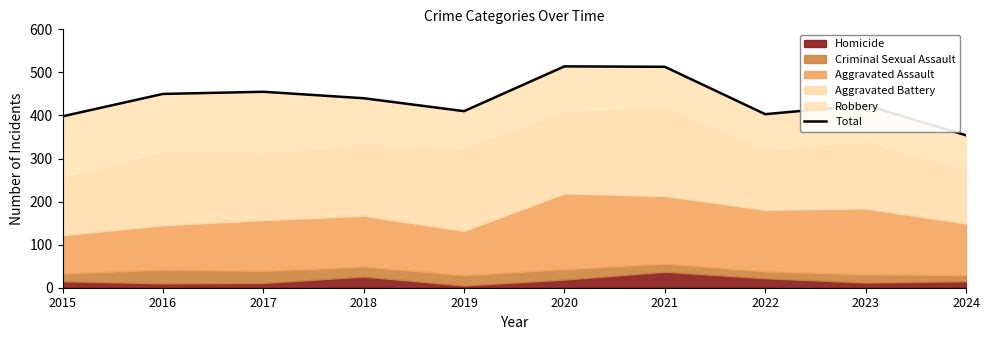

What is the sum of the values at 2016 and 2018?

890